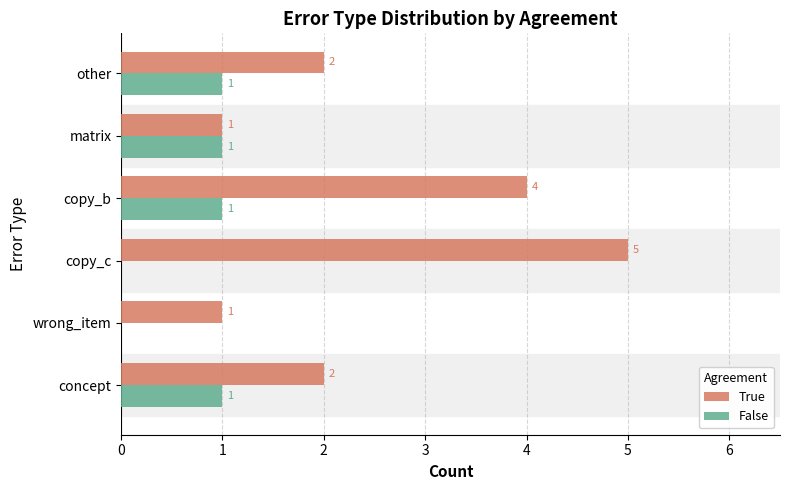

What is the greatest value displayed?

5